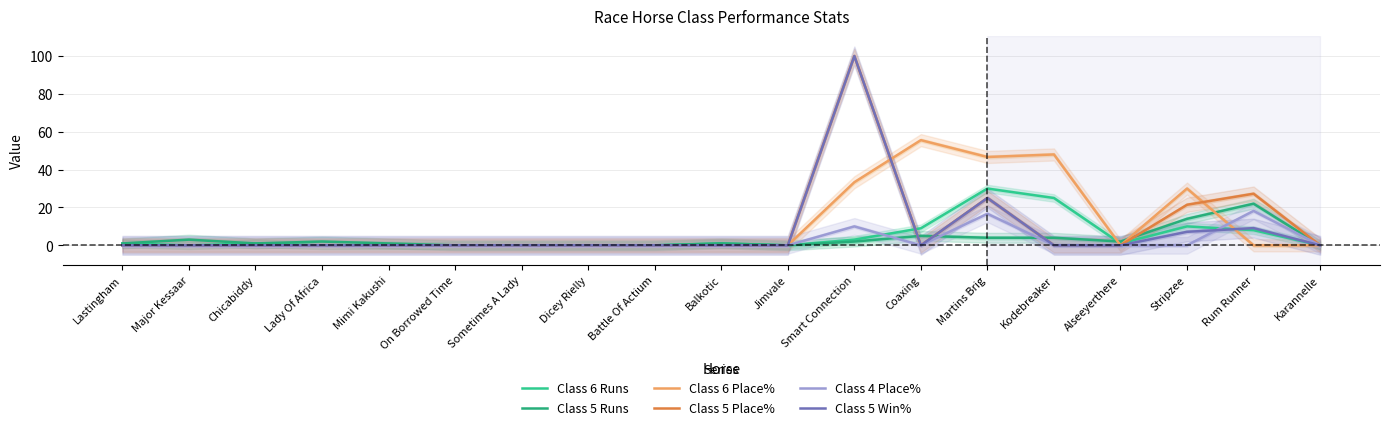

How many data points in Class 4 Place% are above 0?

3